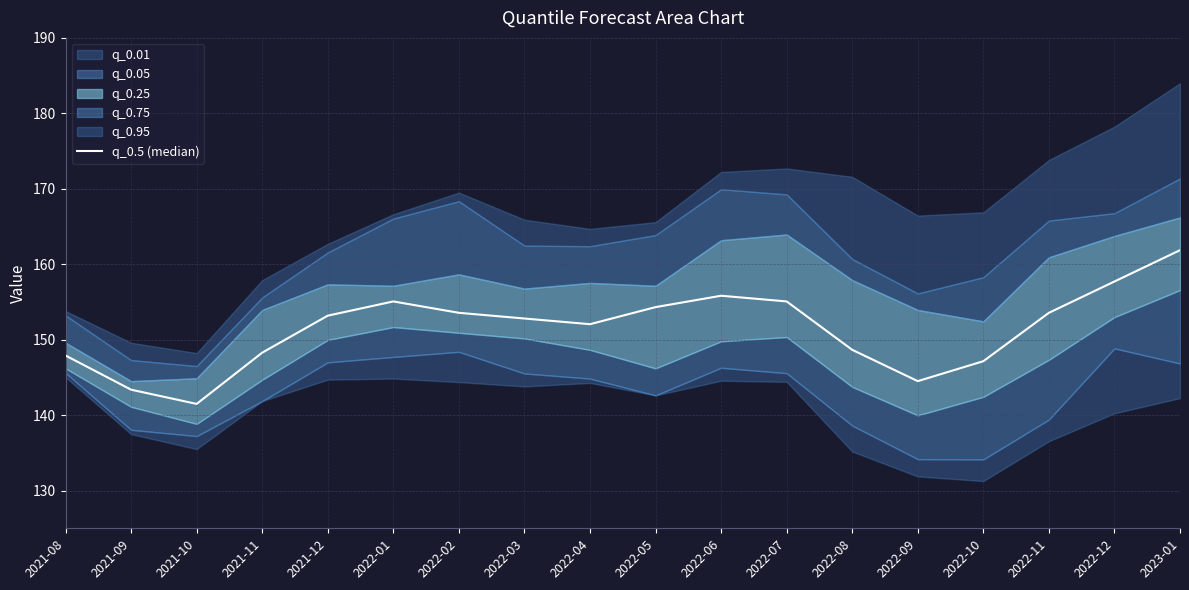

What position from the right is 2022-06?

8